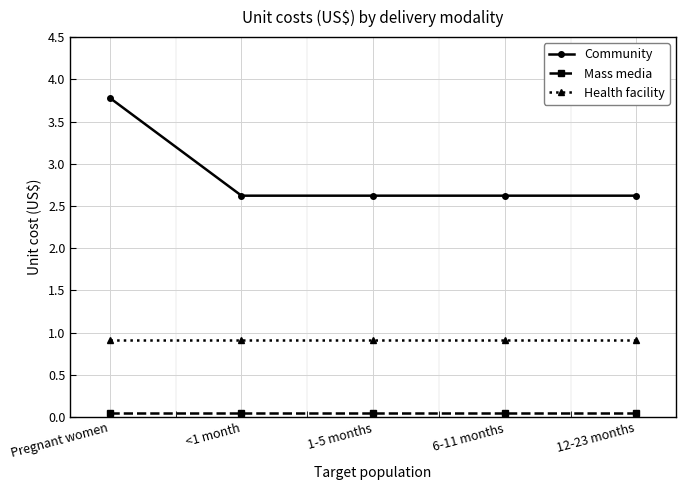

What is the sum of all Health facility values?

4.6